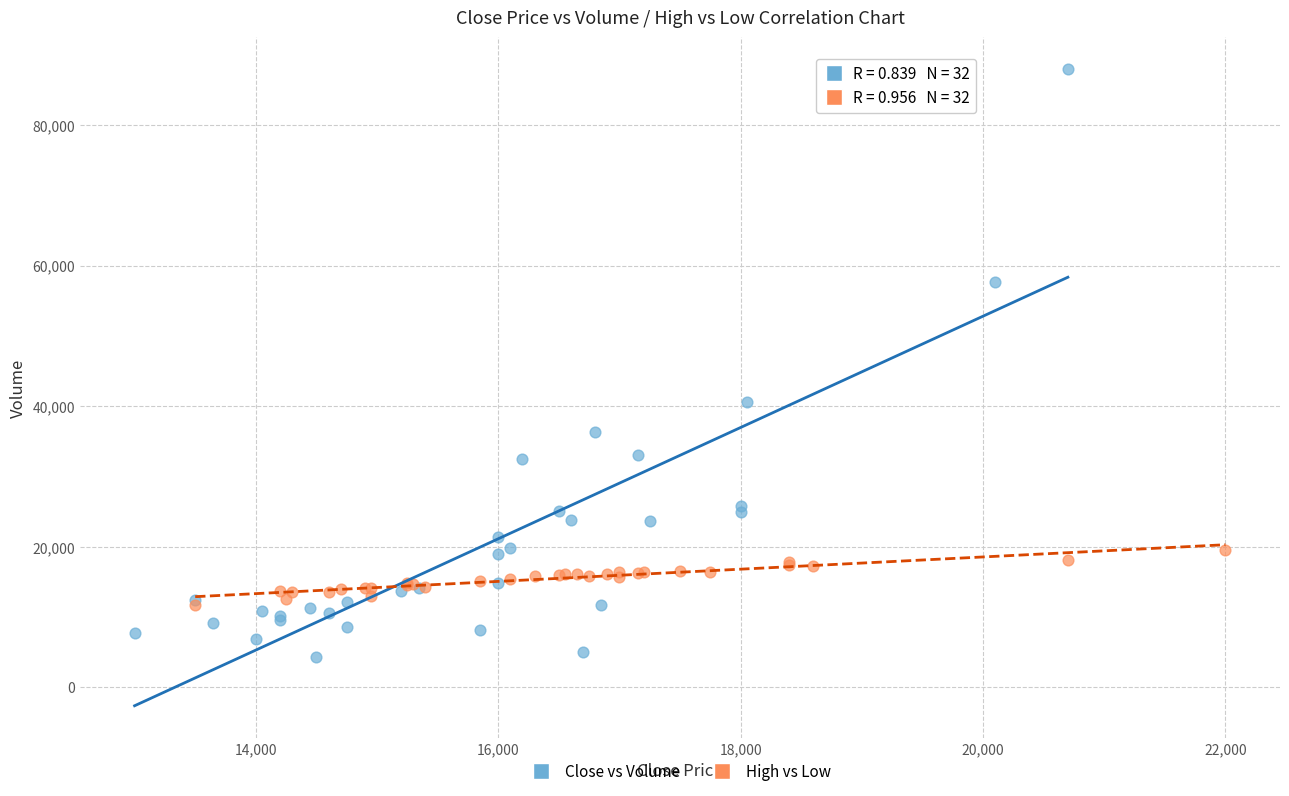

Which series has the largest Y range (max minus min)?

Close vs Volume